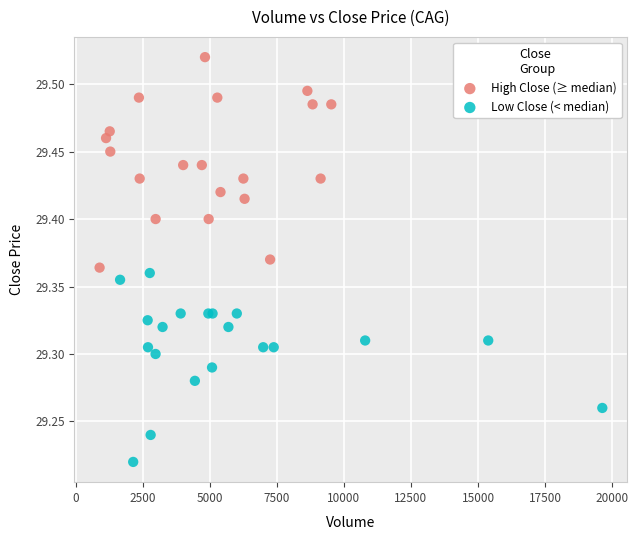

Which series has the largest Y range (max minus min)?

High Close (≥ median)